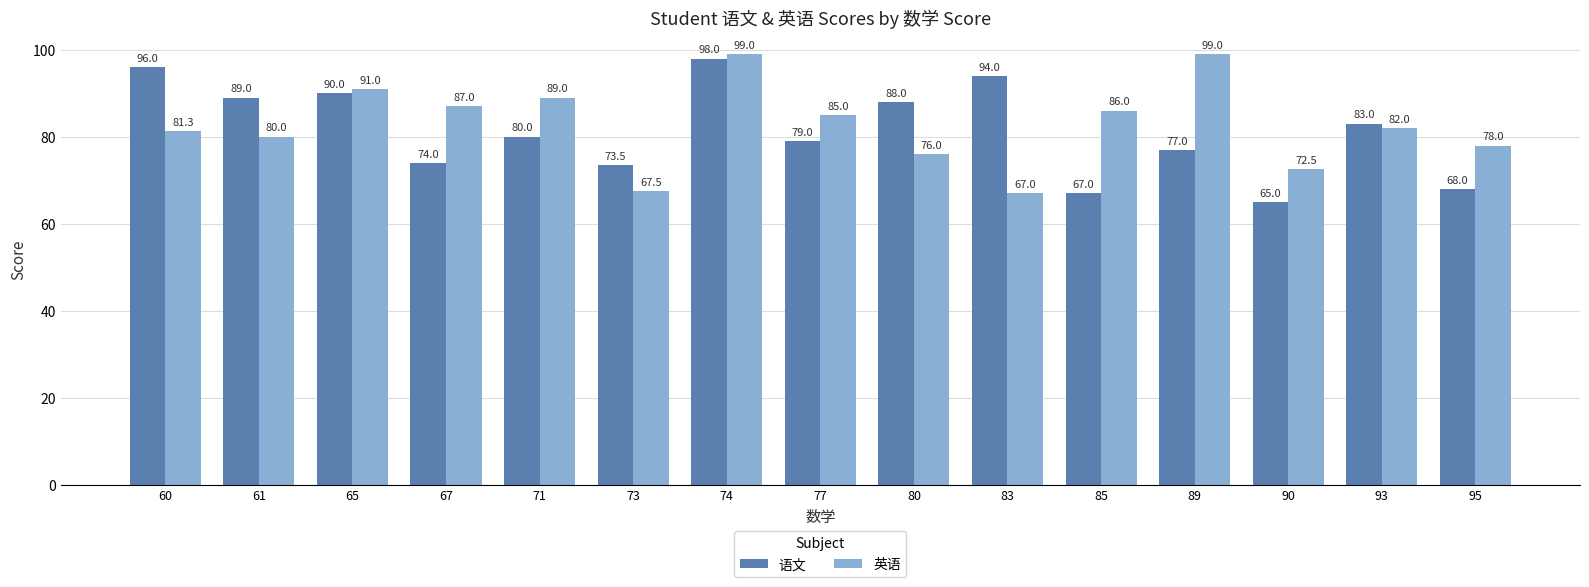

Does the chart contain stacked bars?

No